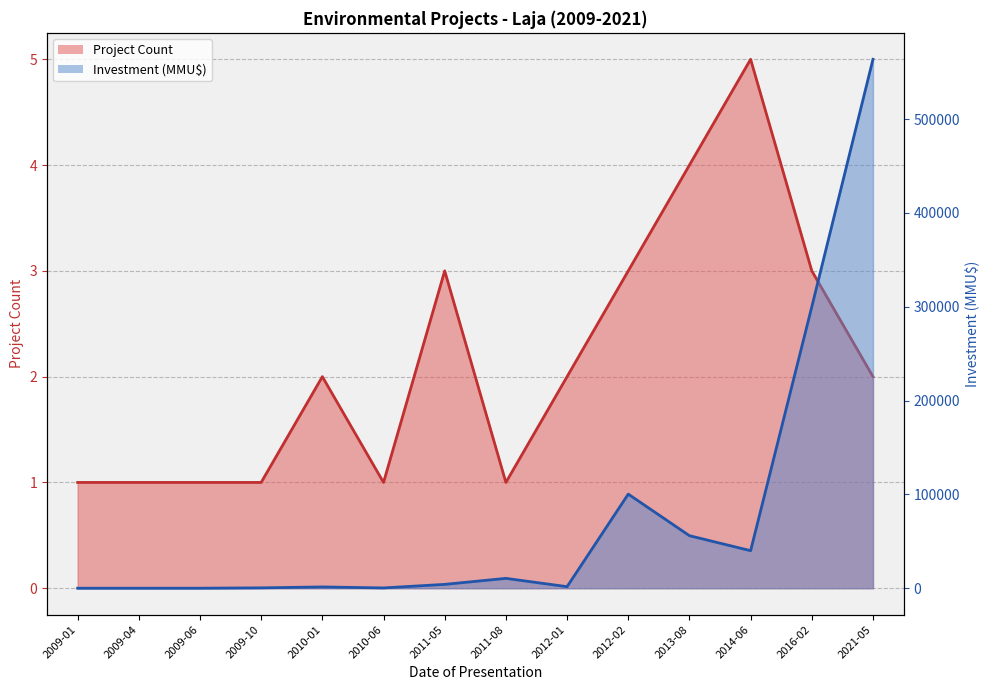

At which label is Investment (MMU$) closest to 281914?

2016-02